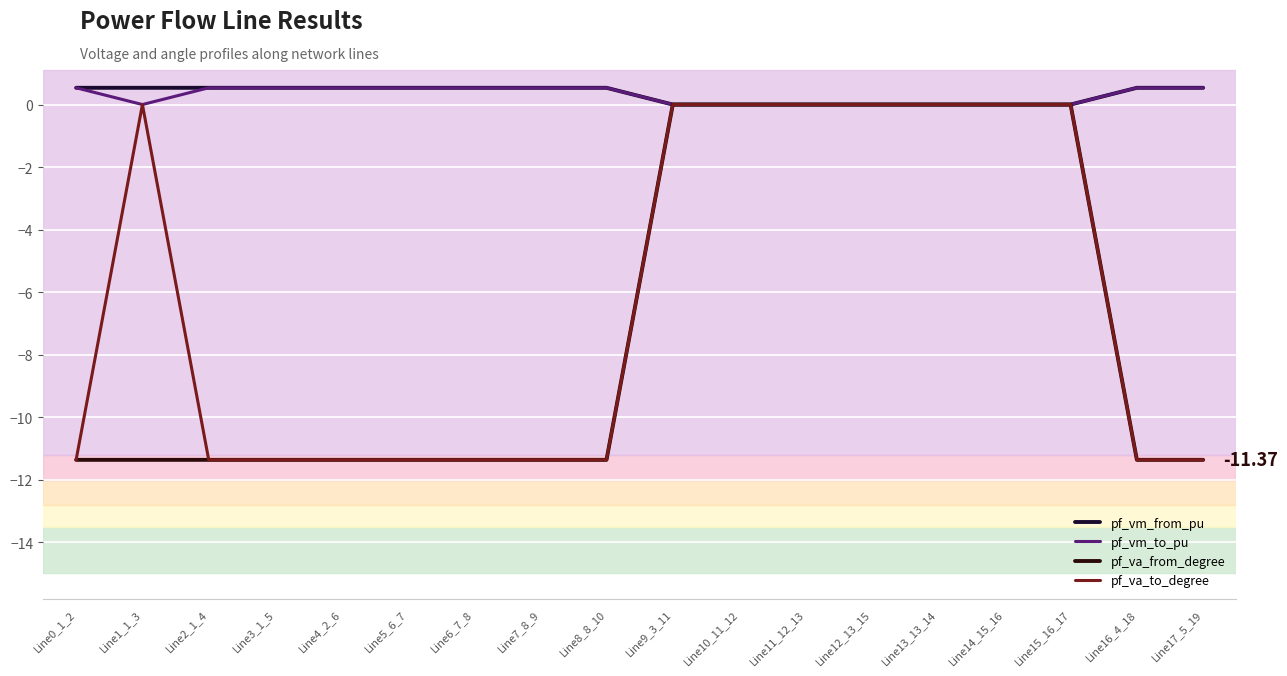

Between Line13_13_14 and Line16_4_18, which series saw the biggest shift?

pf_va_from_degree